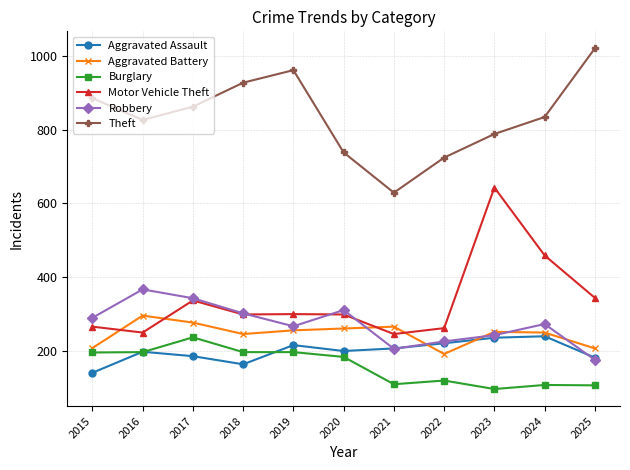

The value of Aggravated Battery at 2017 is 439. True or false?

False